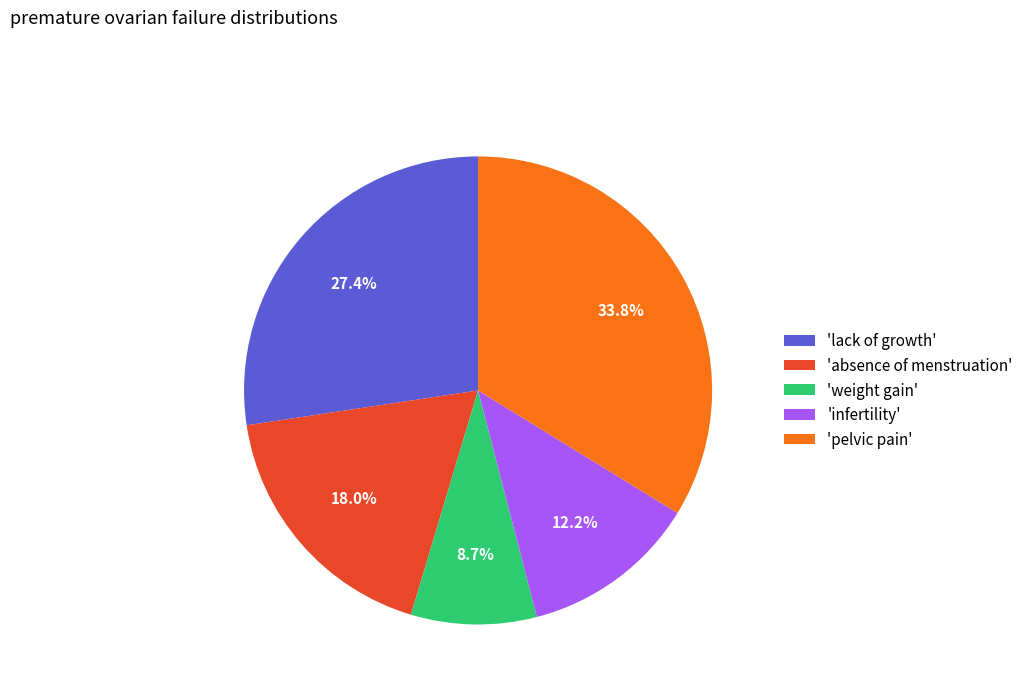

Is the sum of 'pelvic pain' and 'absence of menstruation' greater than half?

Yes